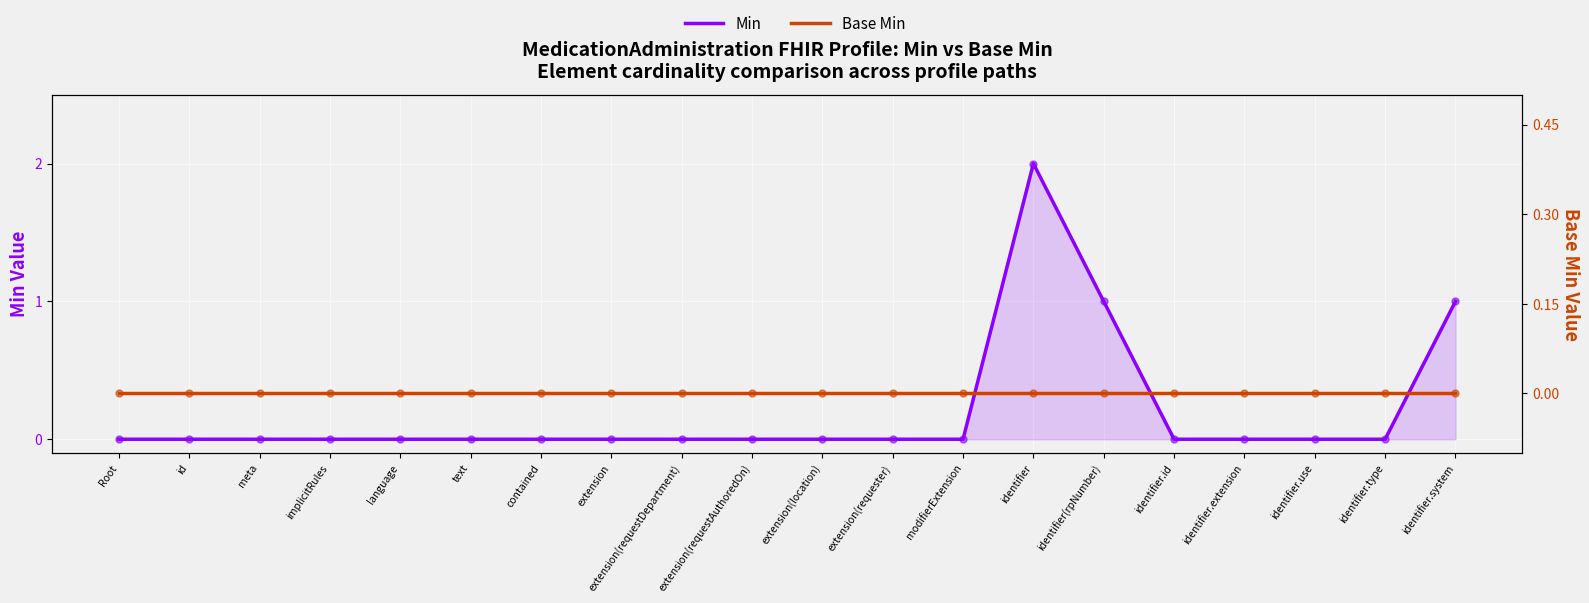

At which category is the sum across all series the highest?

identifier